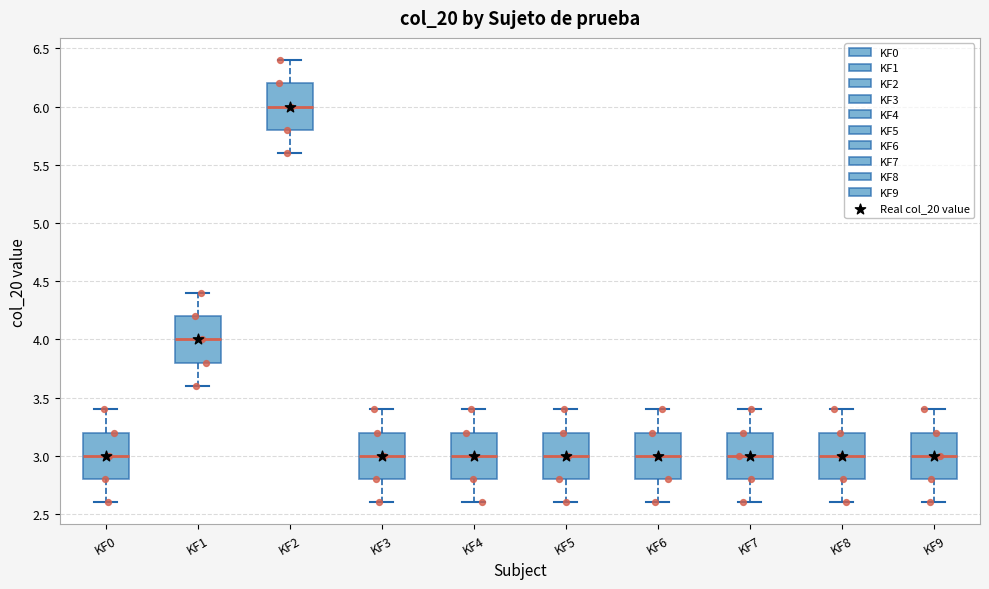

Where does the lower whisker of the box for KF9 end on the y-axis? The values are not printed on the chart, so give them approximately, as read against the axis.

2.6